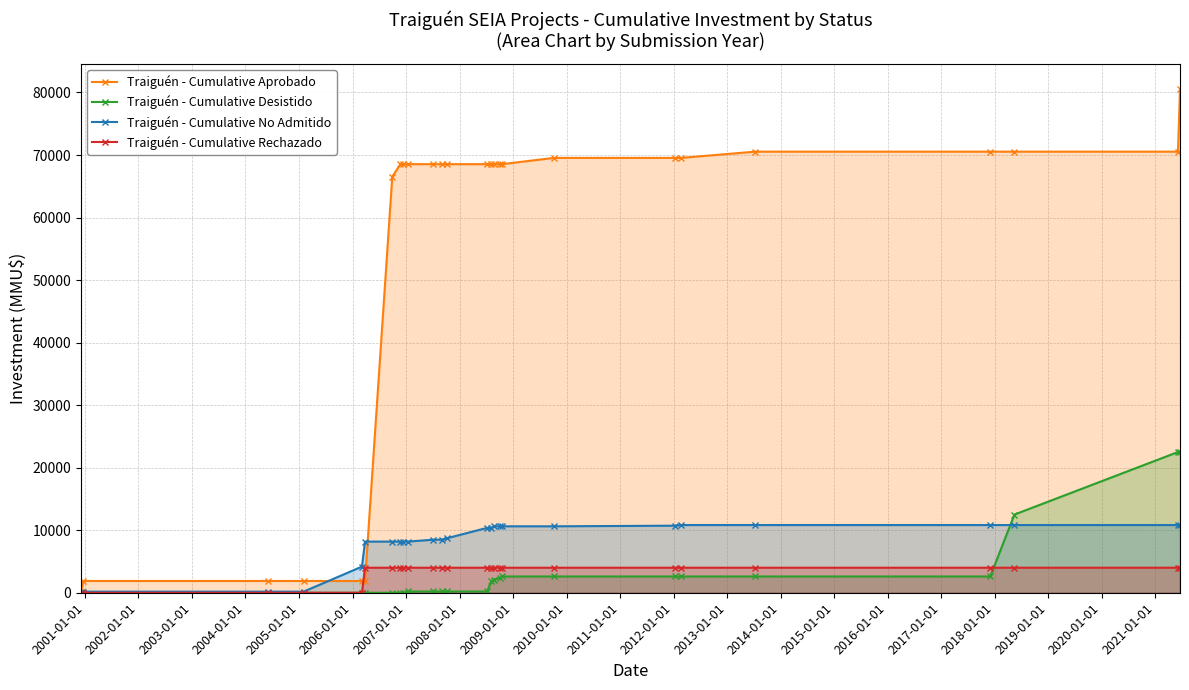

Reading left to right, what are all the values shown in this chart?

Traiguén - Cumulative Aprobado: 180	1880	1880	1880	1880	1880	66535	68535	68535	68535	68535	68535	68535	68535	68535	68535	68535	68535	69535	69535	69535	70535	70535	70535	70535	80535
Traiguén - Cumulative Desistido: 0	0	0	0	0	0	0	0	0	200	200	200	200	200	1850	2100	2350	2600	2600	2600	2600	2600	2600	12503	22503	22503
Traiguén - Cumulative No Admitido: 180	180	180	180	4180	8180	8180	8180	8180	8180	8480	8490	8724	10374	10374	10624	10624	10624	10624	10724	10824	10824	10825	10825	10825	10825
Traiguén - Cumulative Rechazado: 0	0	0	0	0	4000	4000	4000	4000	4000	4000	4000	4000	4000	4000	4000	4000	4000	4000	4000	4000	4000	4000	4000	4000	4000